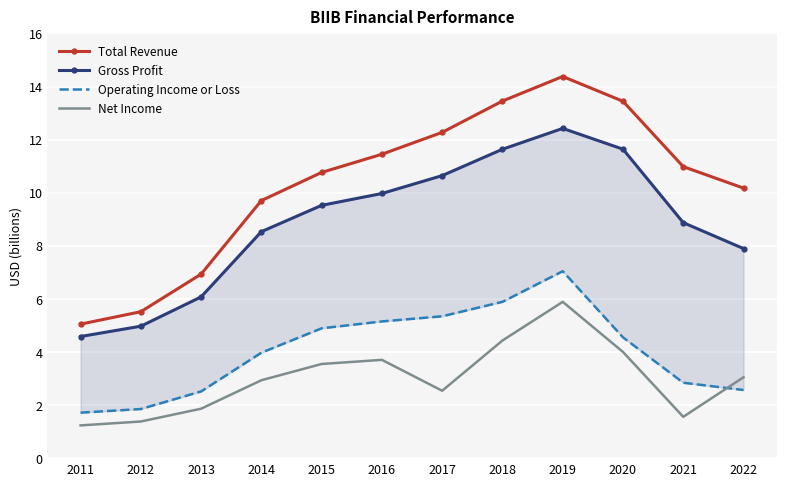

What is the value of the Gross Profit point at the 8th from the left?

11.6